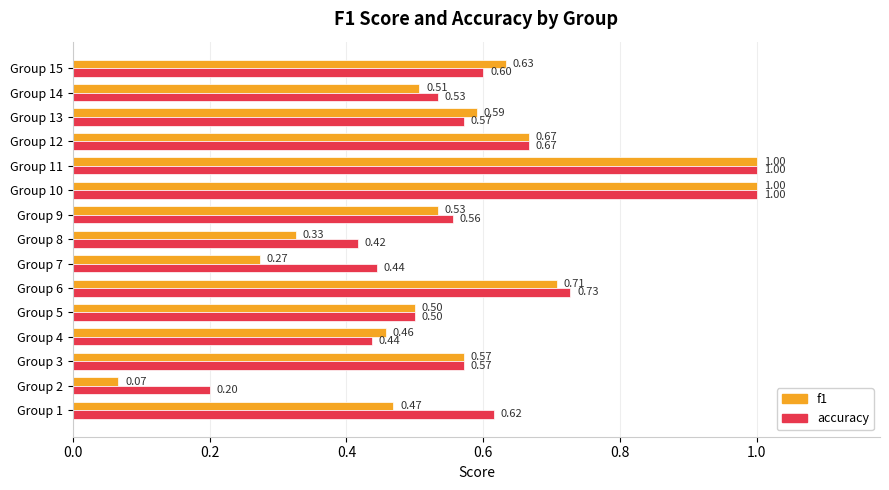

What is the difference between the maximum and minimum values in the accuracy series?

0.8